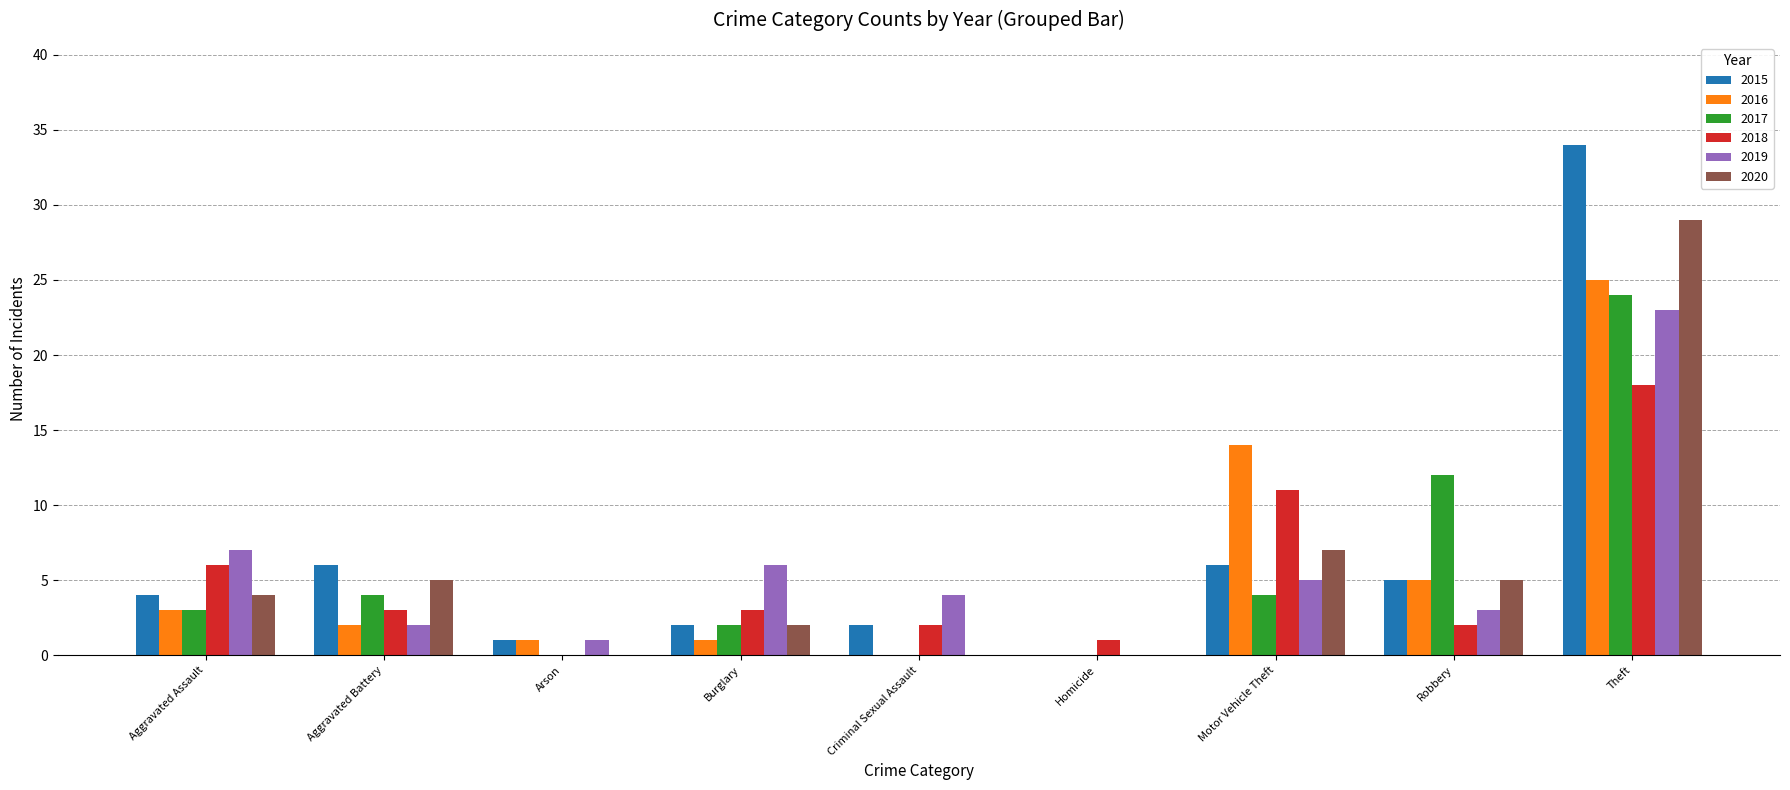

At which category is the sum across all series the highest?

Theft